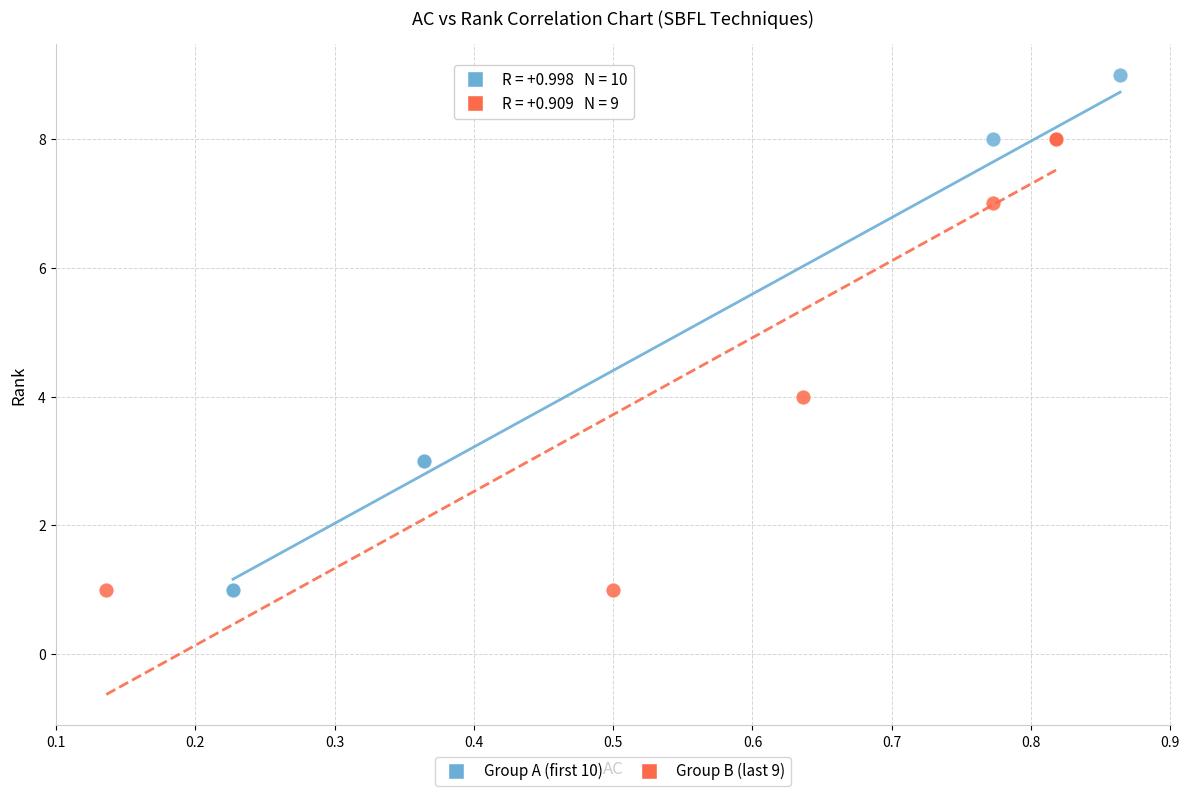

Which series has the largest Y range (max minus min)?

Group A (first 10)